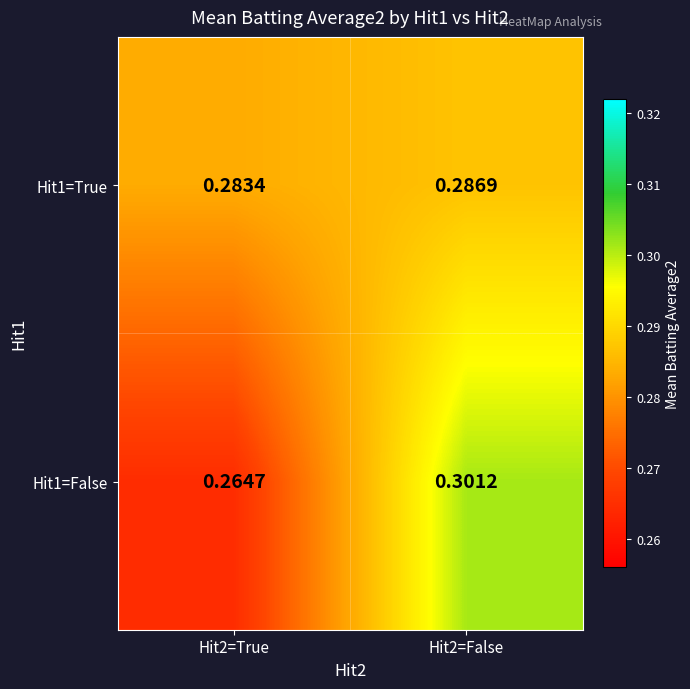

How many distinct data groups are displayed?

2